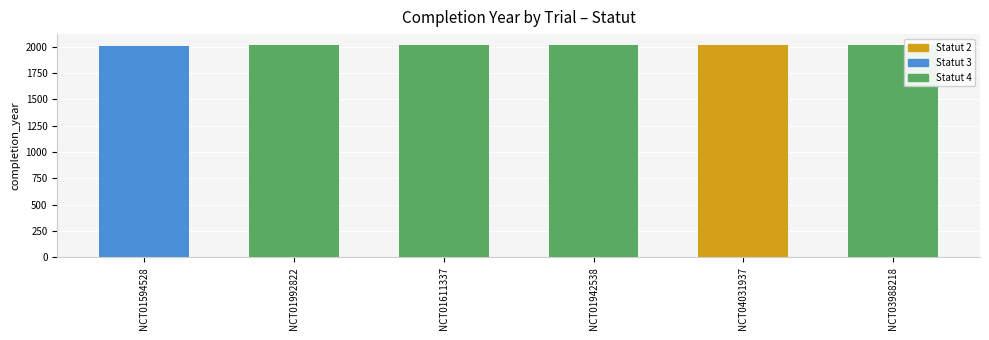

Reading left to right, list all the values displayed in this chart.

2013	2017	2017	2017	2019	2021